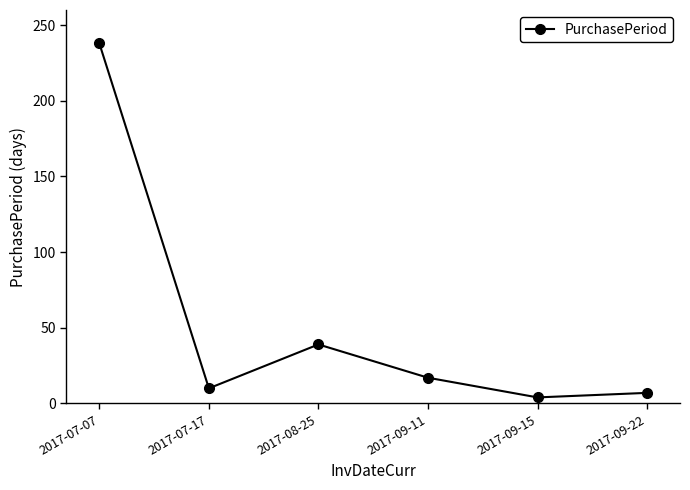

What is the sum of the values at 2017-07-07 and 2017-09-11?

255